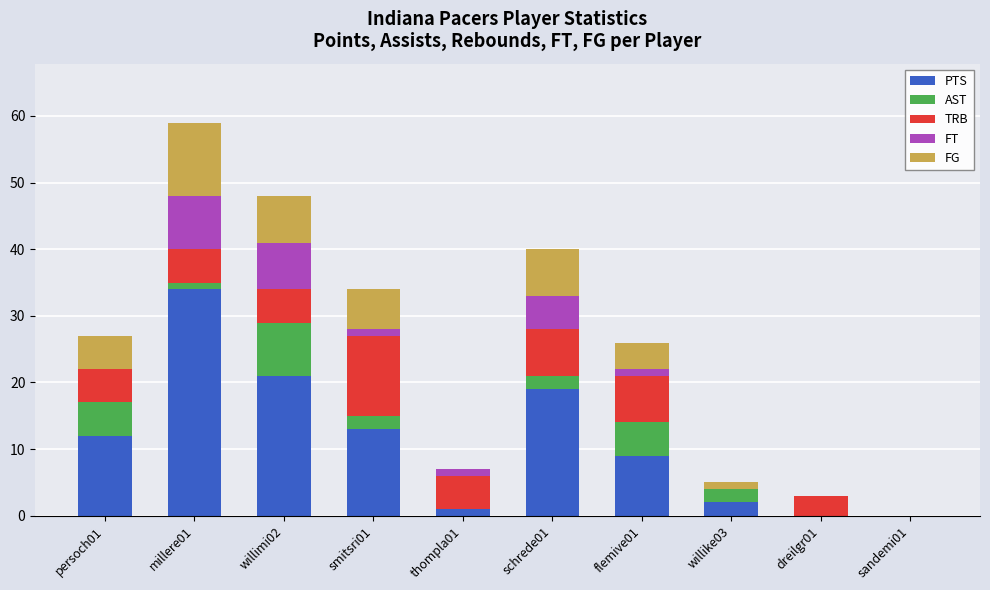

Is it true that PTS equals 29 at willimi02?

False